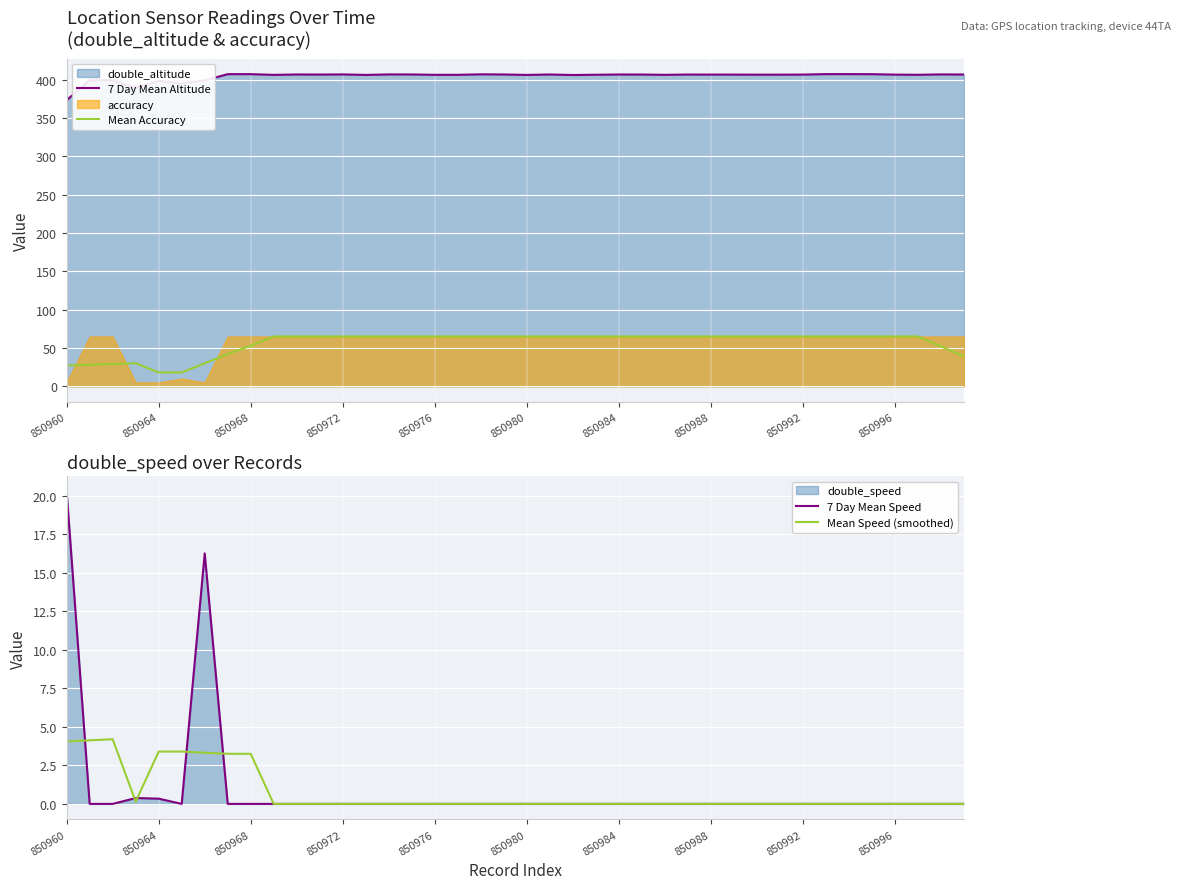

What is the value of the 7 Day Mean Altitude point at the 31st from the left?

406.8